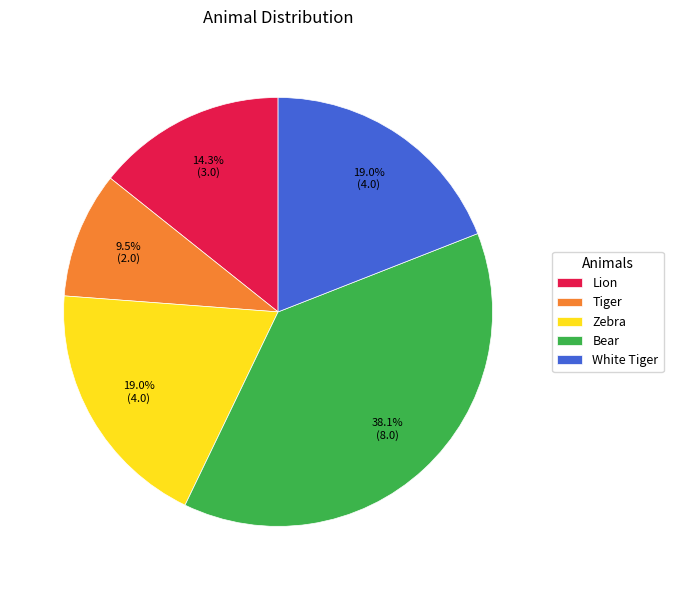

What percentage is the Lion slice, to the nearest percent?

14%